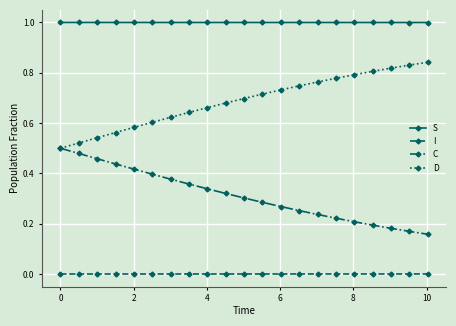

Rank the series by their maximum value, from highest to lowest.

S, D, C, I